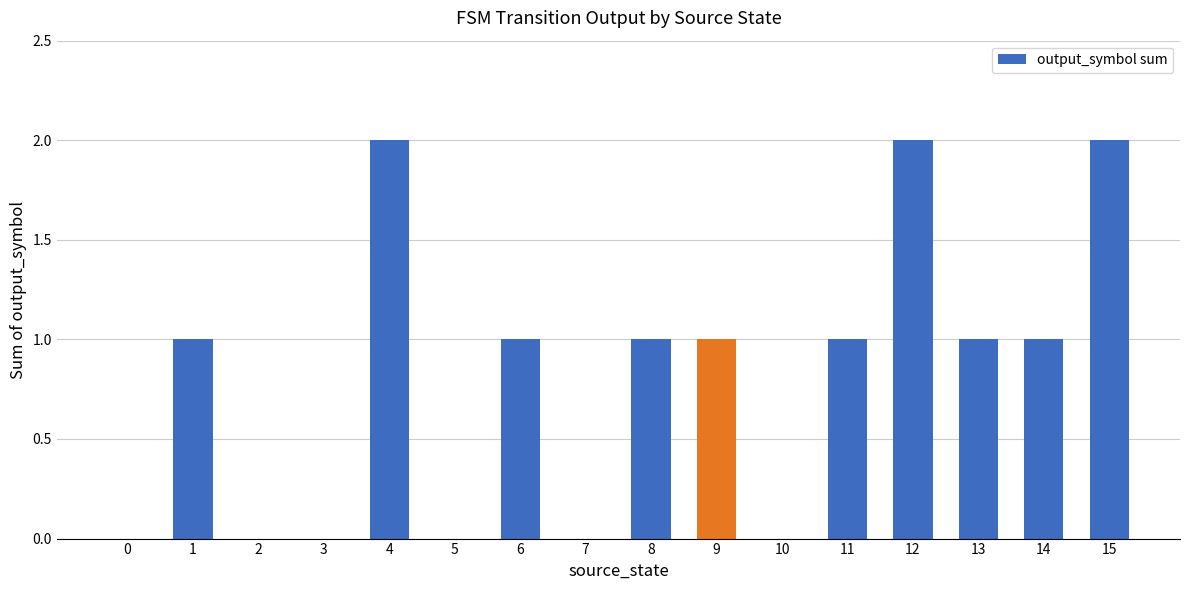

Are the bars grouped side by side (vs. stacked)?

No